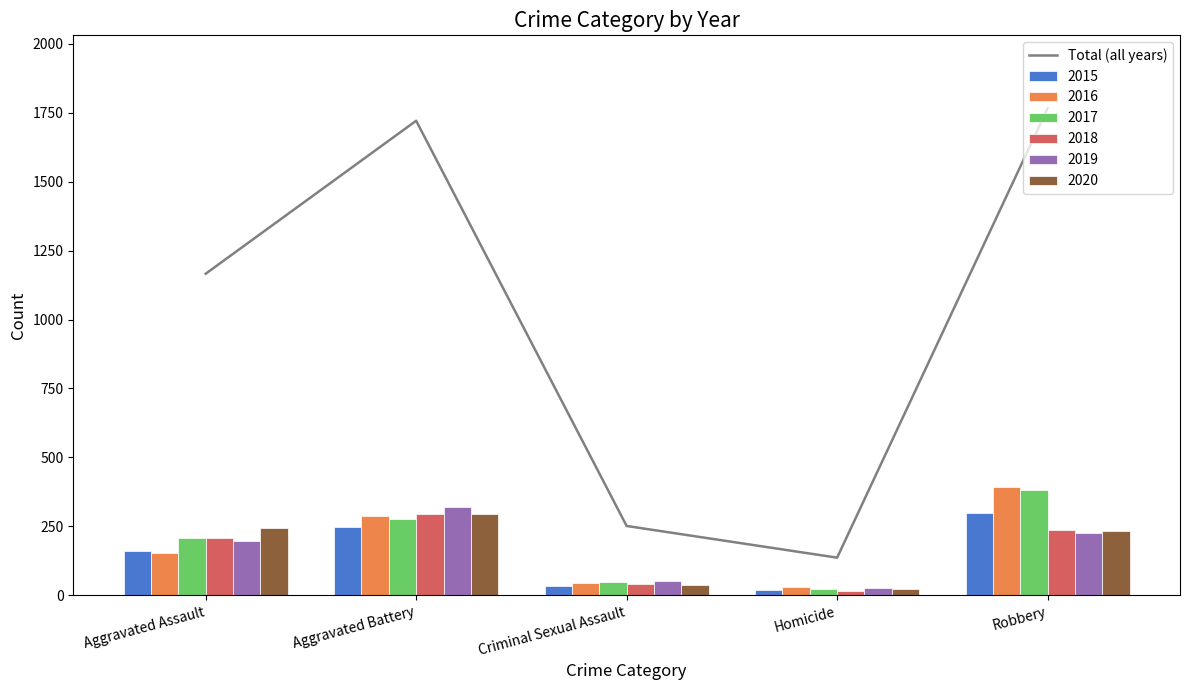

Does the chart contain stacked bars?

No